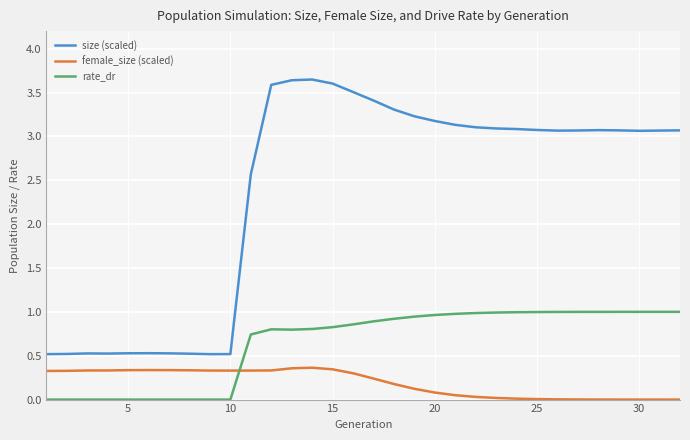

True or false: size (scaled) and rate_dr cross at least once.

False